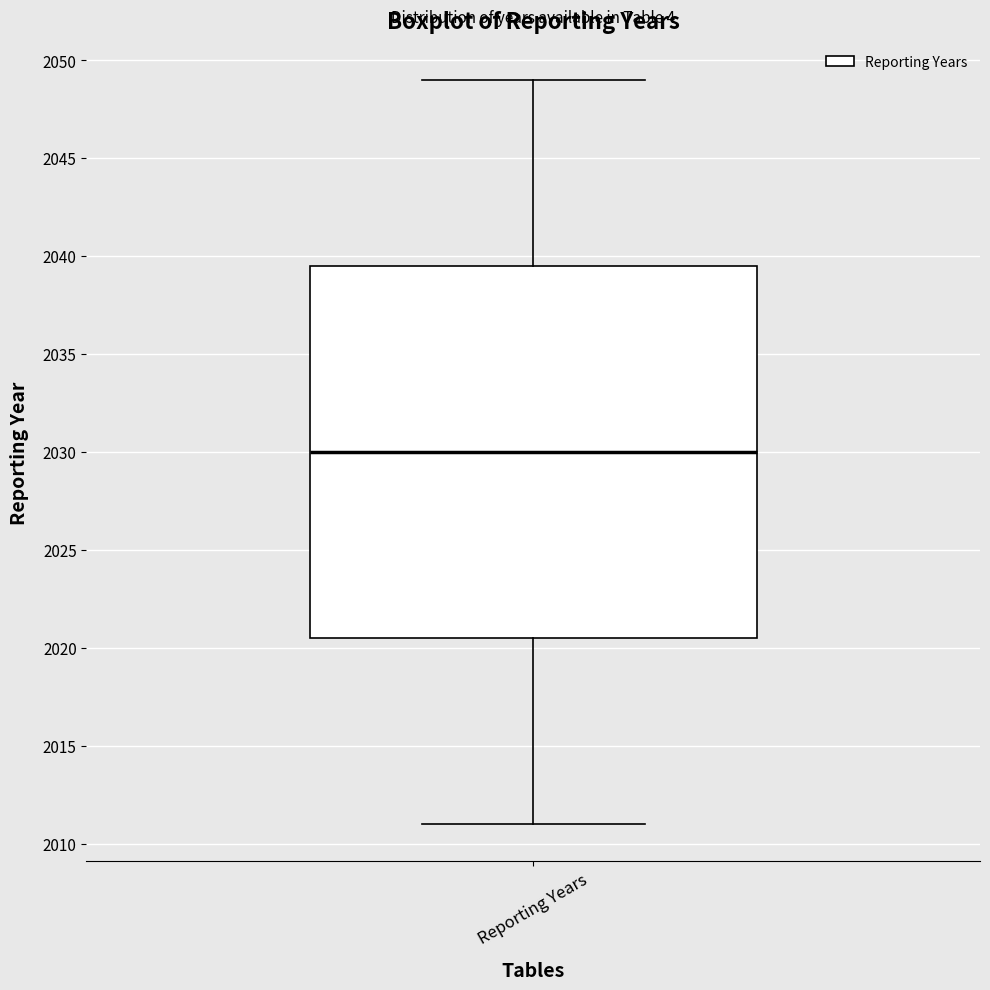

Transcribe this box plot: give where the median line is, the range the box spans, and where the two whiskers end, as read against the y-axis. The values are not printed on the chart, so give them approximately, as read against the axis.

median 2030.0, box 2020.5 to 2039.5, whiskers 2011.0 to 2049.0